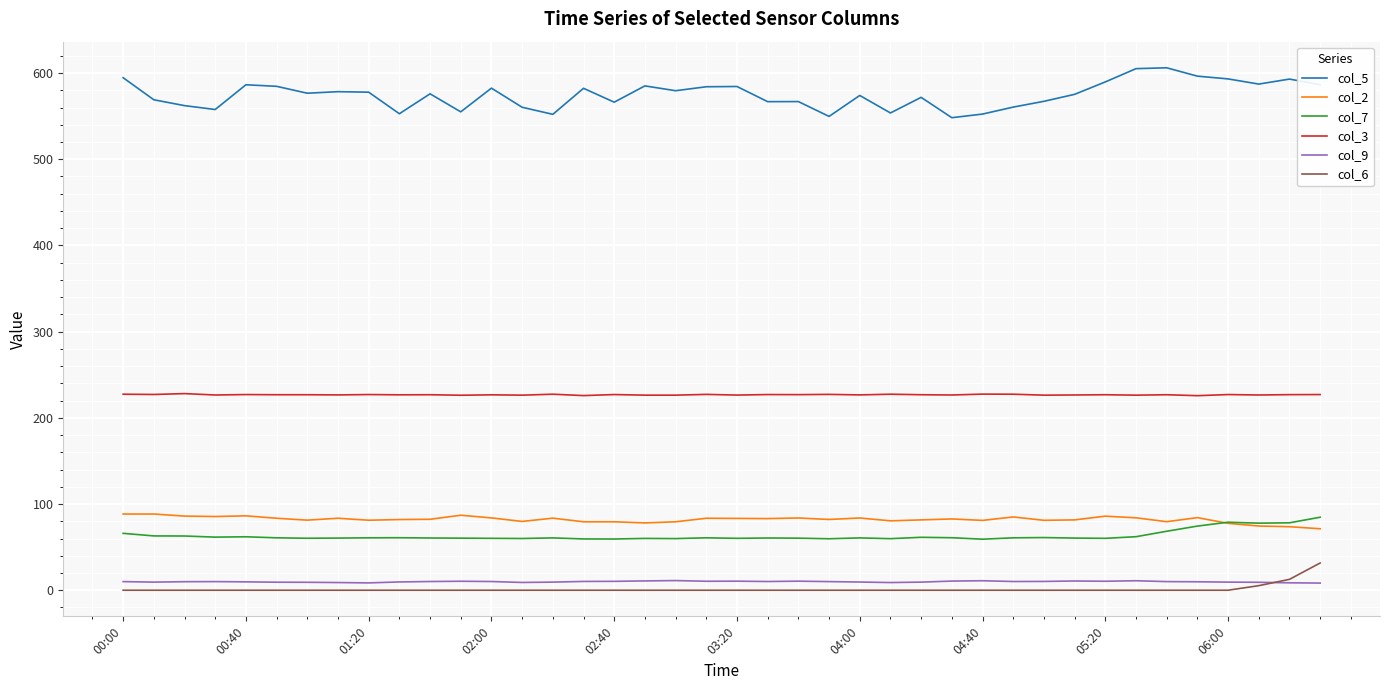

Which series has the largest total across all categories?

col_5